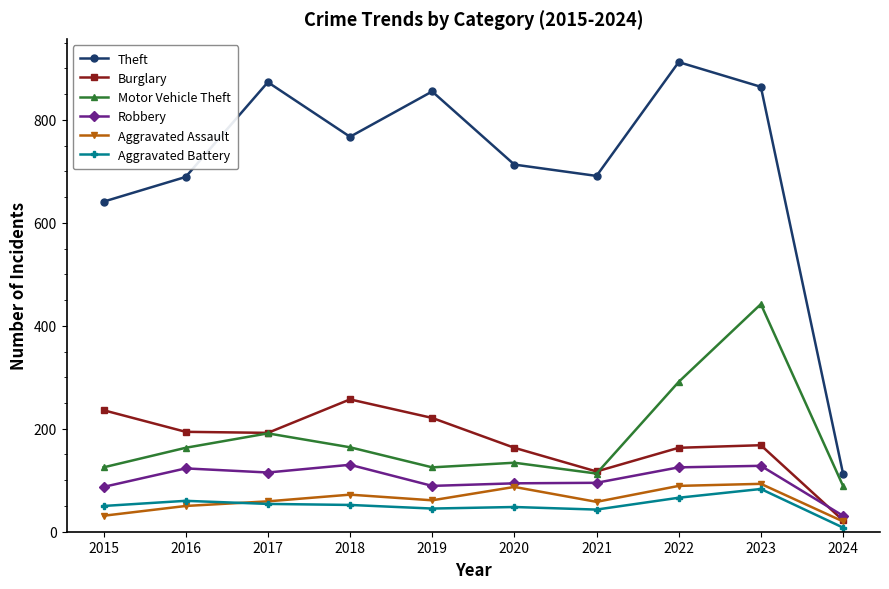

Read the Aggravated Assault value at 2015.

31